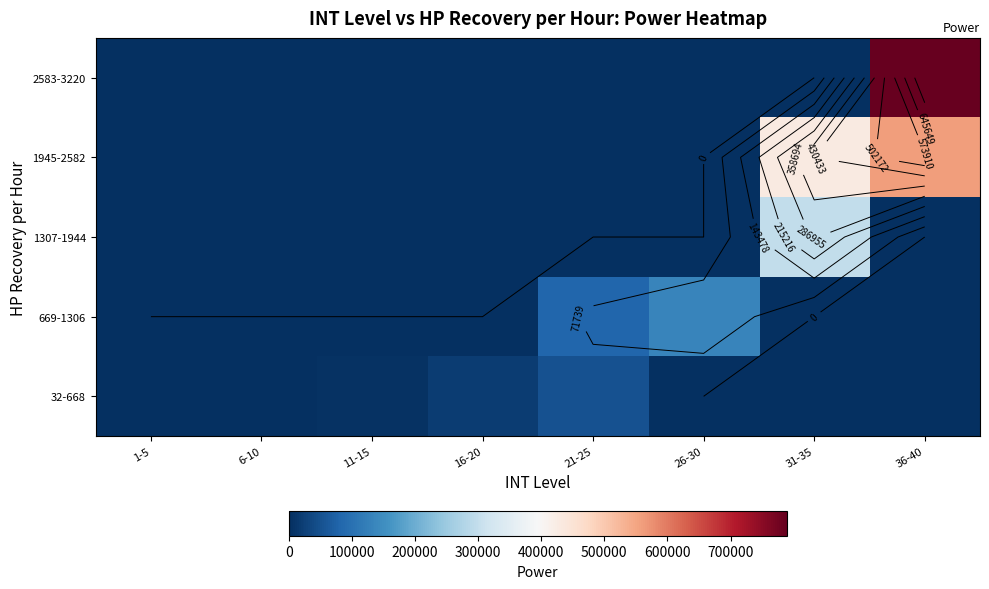

What is the difference between the highest and lowest values at 1-5?

66.0